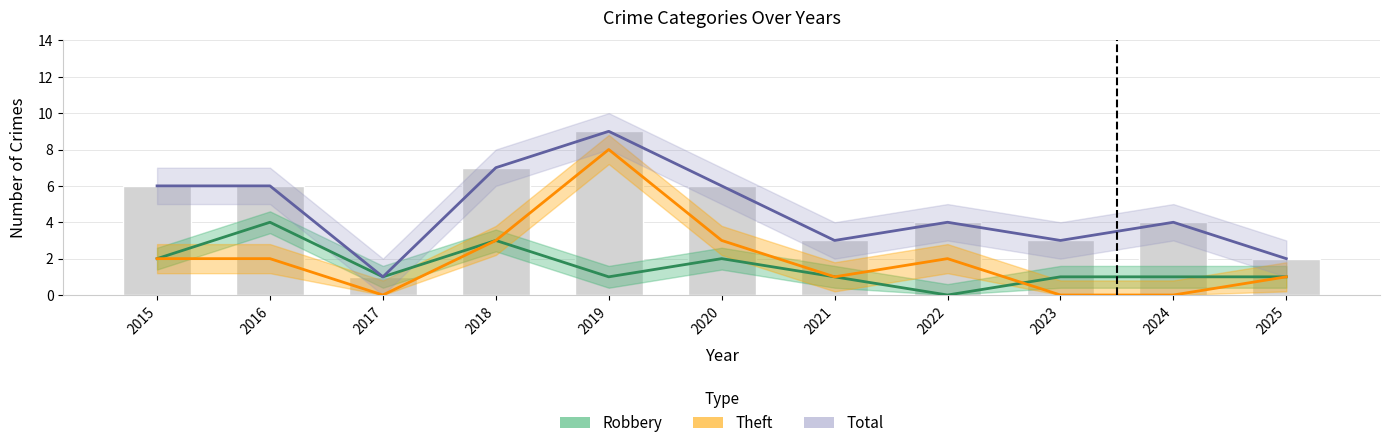

Reading left to right, extract all data points from this chart.

Robbery: 2015=2	2016=4	2017=1	2018=3	2019=1	2020=2	2021=1	2022=0	2023=1	2024=1	2025=1
Theft: 2015=2	2016=2	2017=0	2018=3	2019=8	2020=3	2021=1	2022=2	2023=0	2024=0	2025=1
Total: 2015=6	2016=6	2017=1	2018=7	2019=9	2020=6	2021=3	2022=4	2023=3	2024=4	2025=2